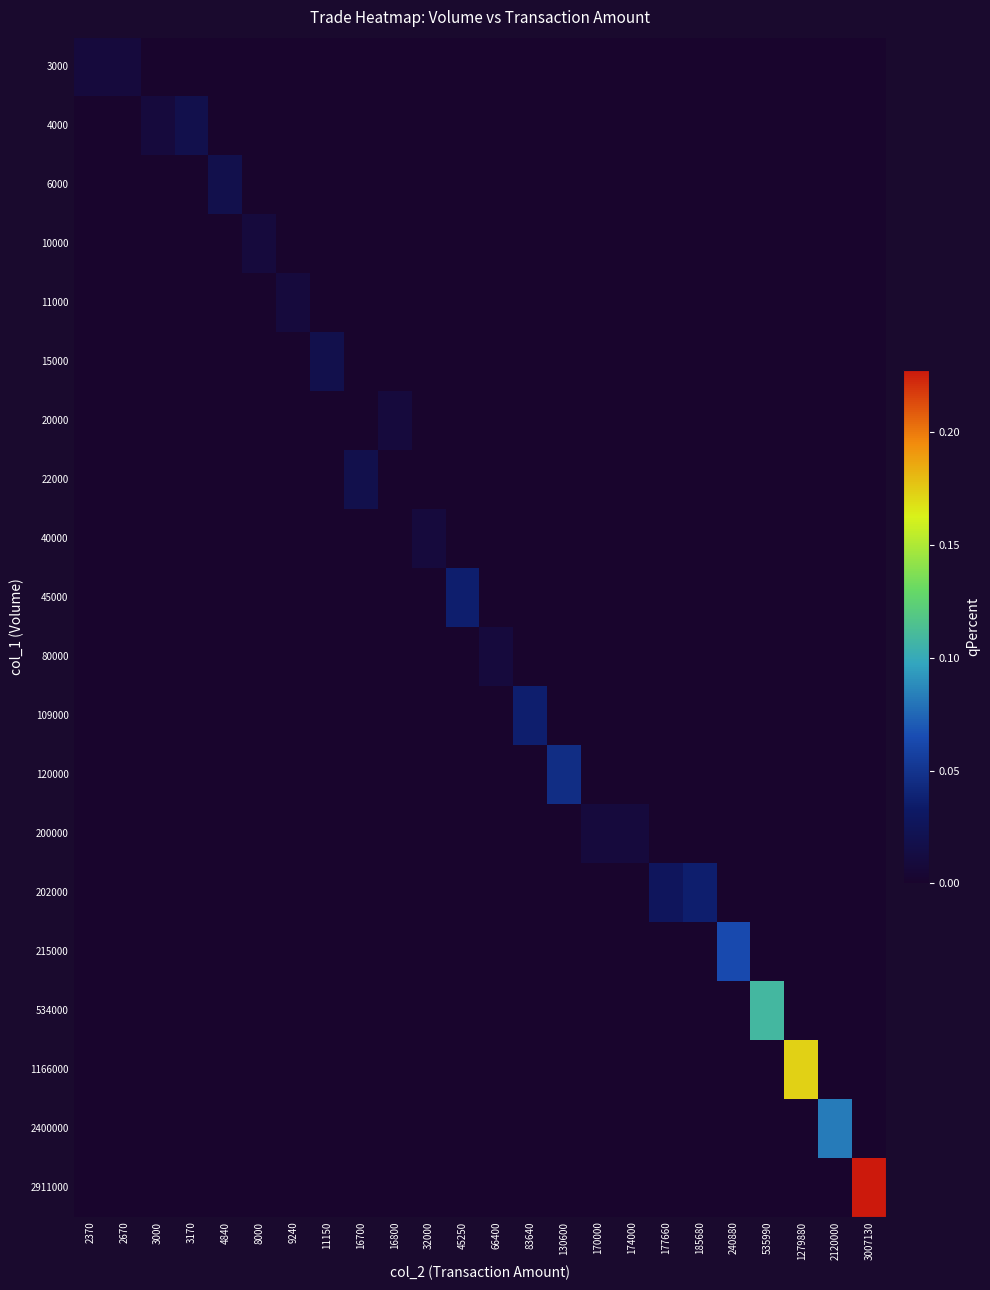

What is the greatest value displayed?

0.2